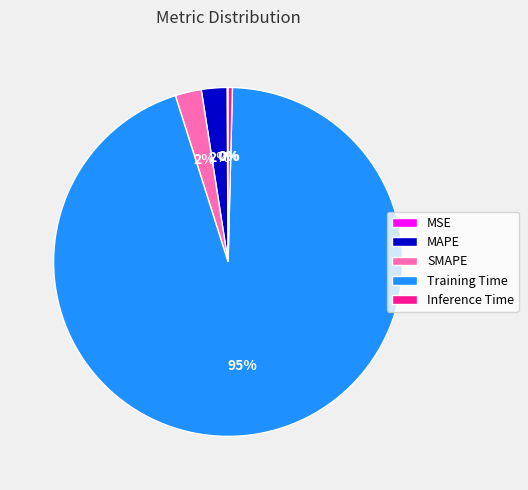

Which category has the biggest portion of the pie?

Training Time